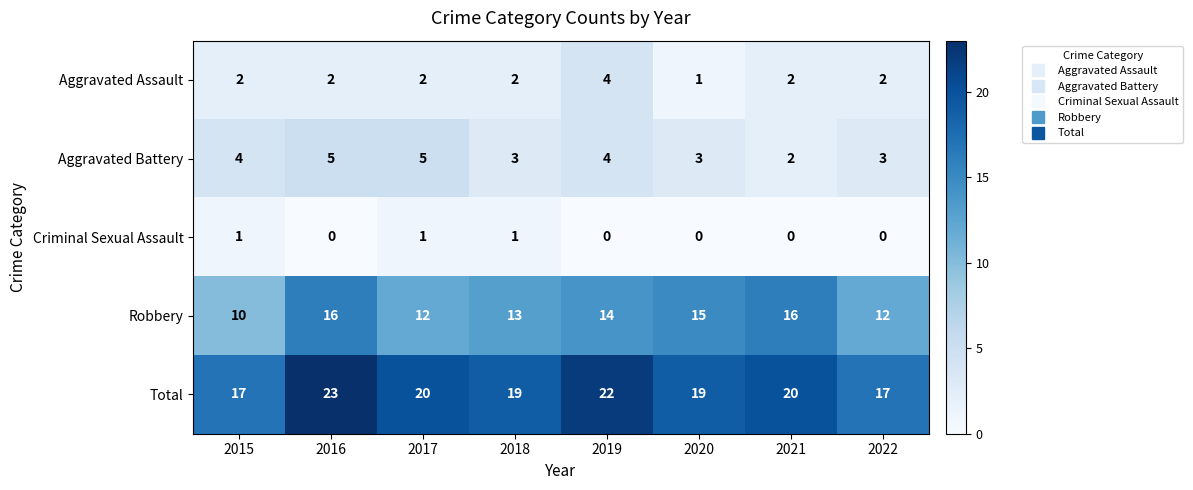

Is the value of Aggravated Assault at 2015 greater than the value of Criminal Sexual Assault at 2015?

Yes